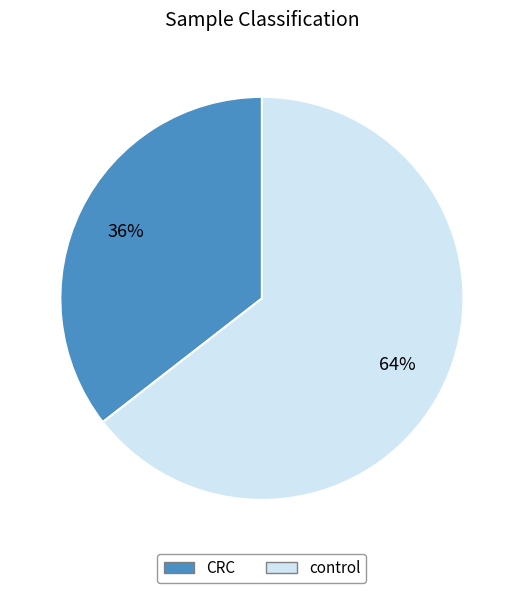

Which slice is the largest?

control